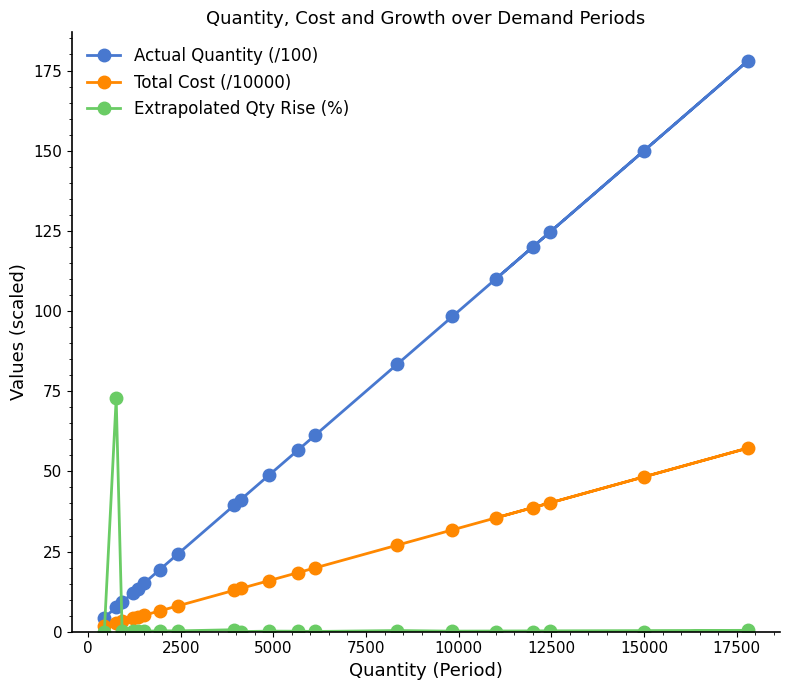

What is the difference between the maximum and second lowest values in the Extrapolated Qty Rise (%) series?

72.9